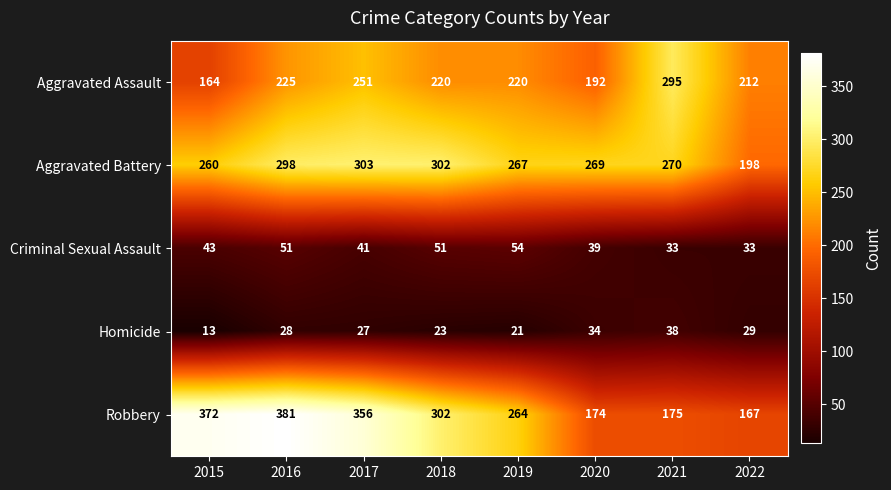

At which label is Aggravated Battery closest to 250?

2015